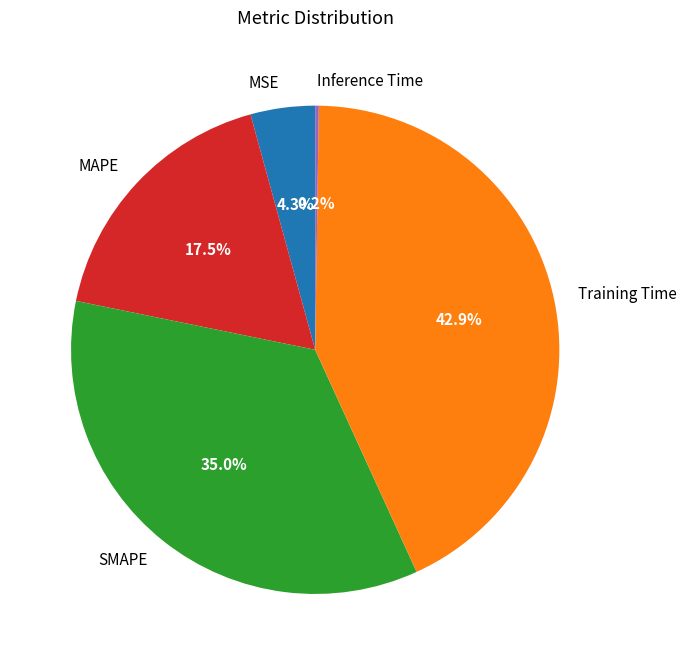

Approximately how many times larger is the value at Training Time compared to MAPE?

2.5